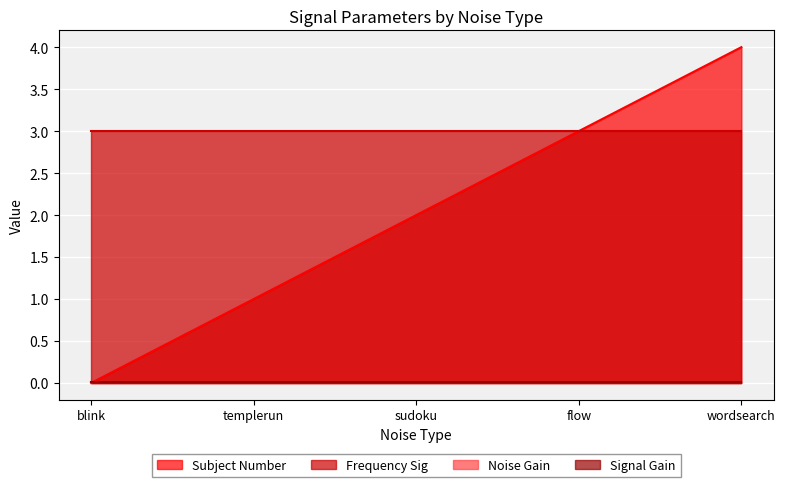

Is it true that Noise Gain equals 0.0 at sudoku?

False